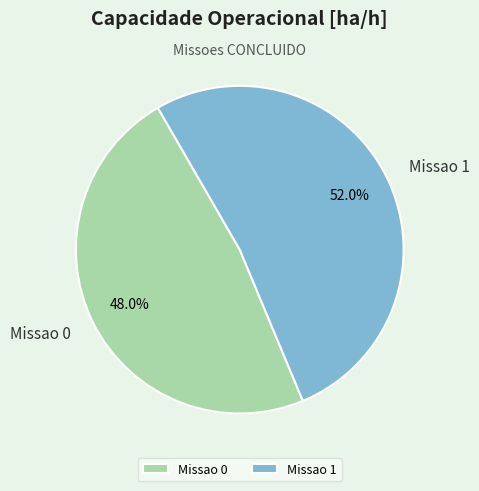

To the nearest percent, what is the average slice percentage?

50%